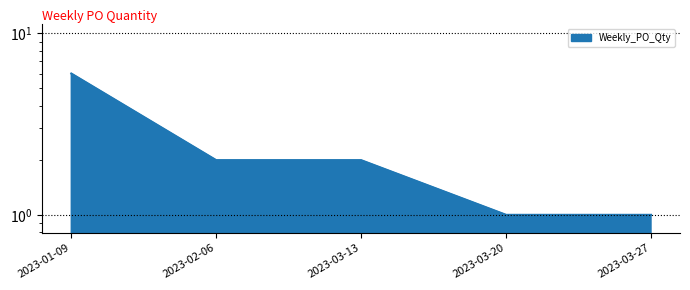

What is the average value?

2